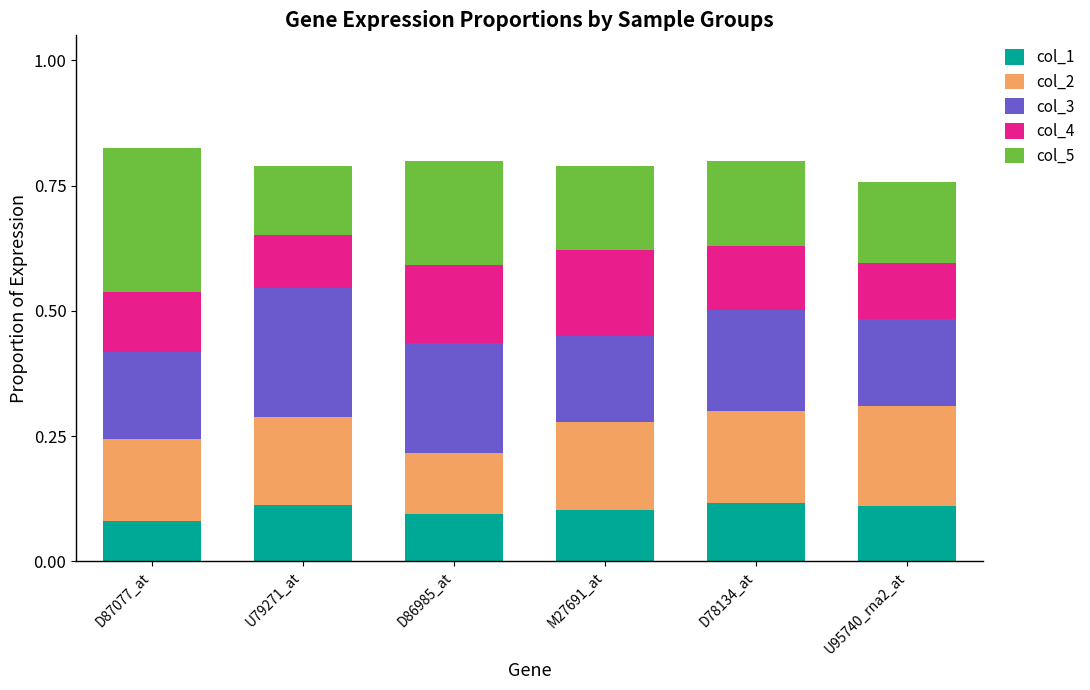

True or false: col_1 has a value of 0.1 at M27691_at.

True